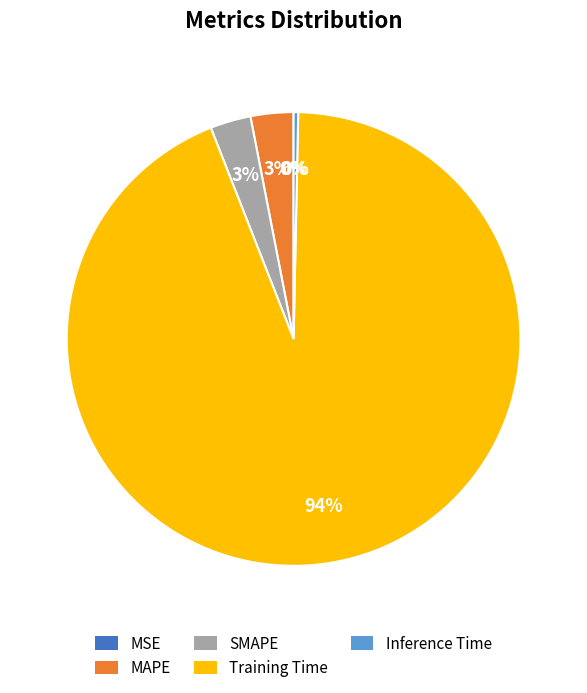

What is the largest slice in the pie chart?

Training Time